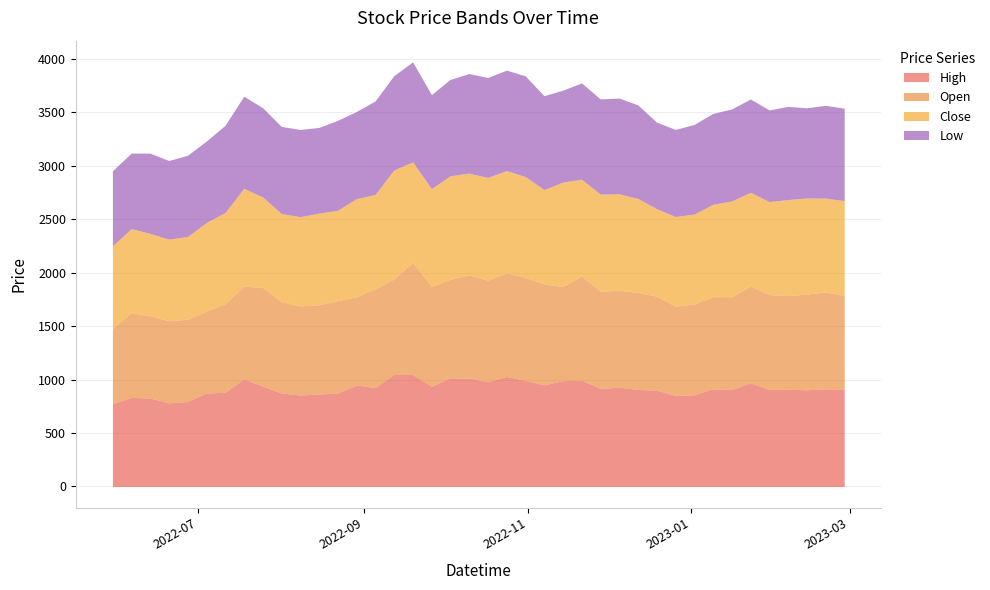

What position from the right is 2023-02-27?

1